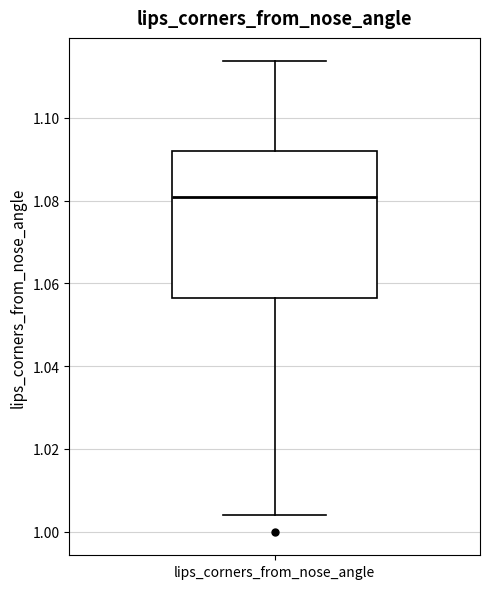

Where is the upper edge of the box for lips_corners_from_nose_angle on the y-axis? The values are not printed on the chart, so give them approximately, as read against the axis.

1.092